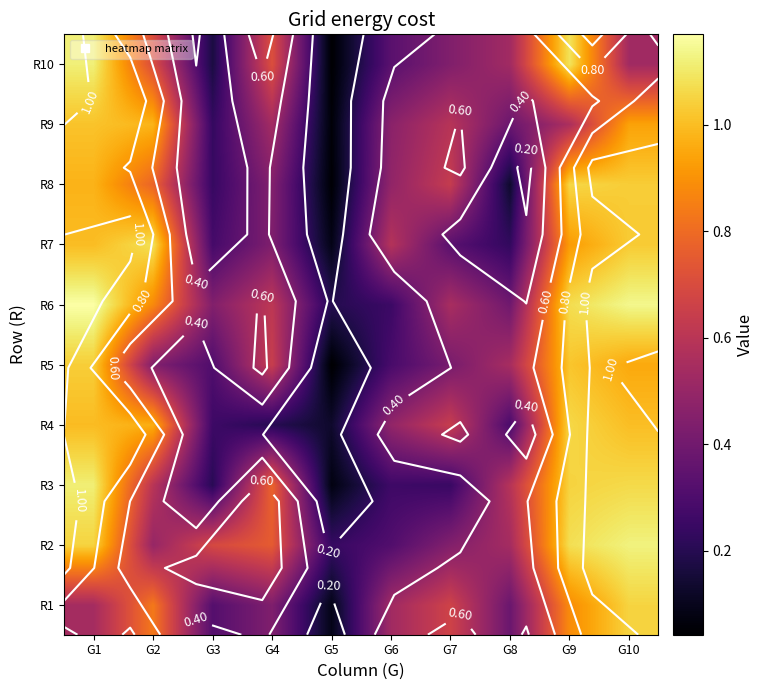

What is the difference between the maximum and minimum values in the R1 series?

1.0